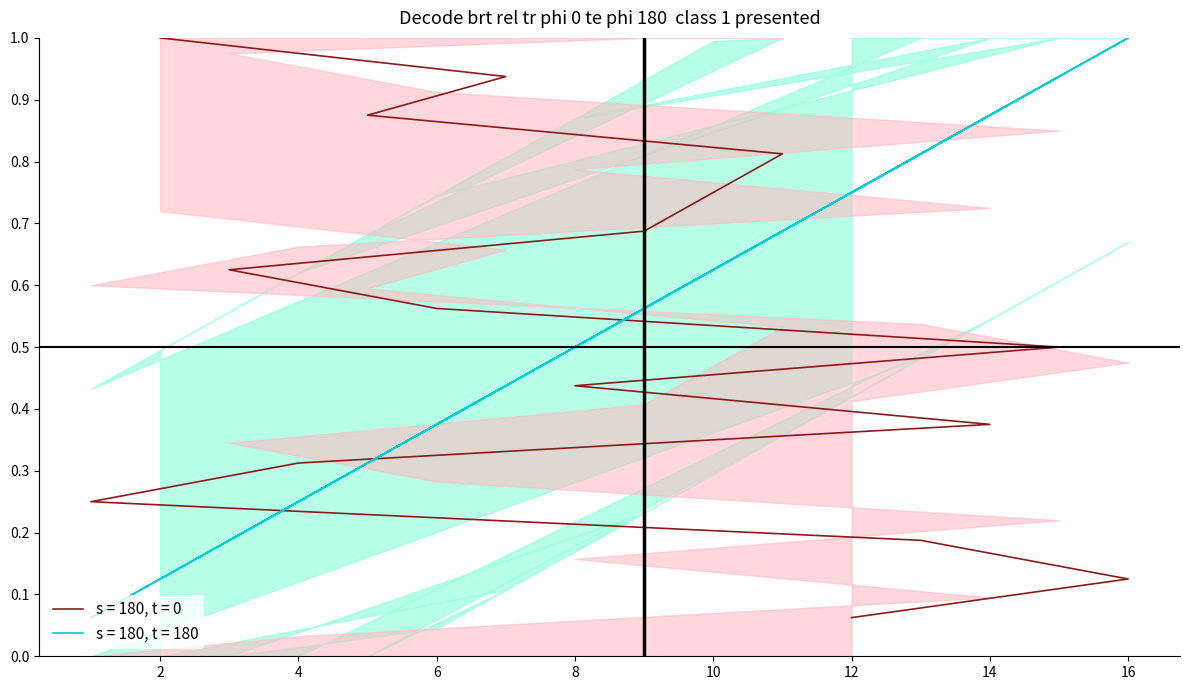

What is the spread (max minus min) of values at 8?

0.1